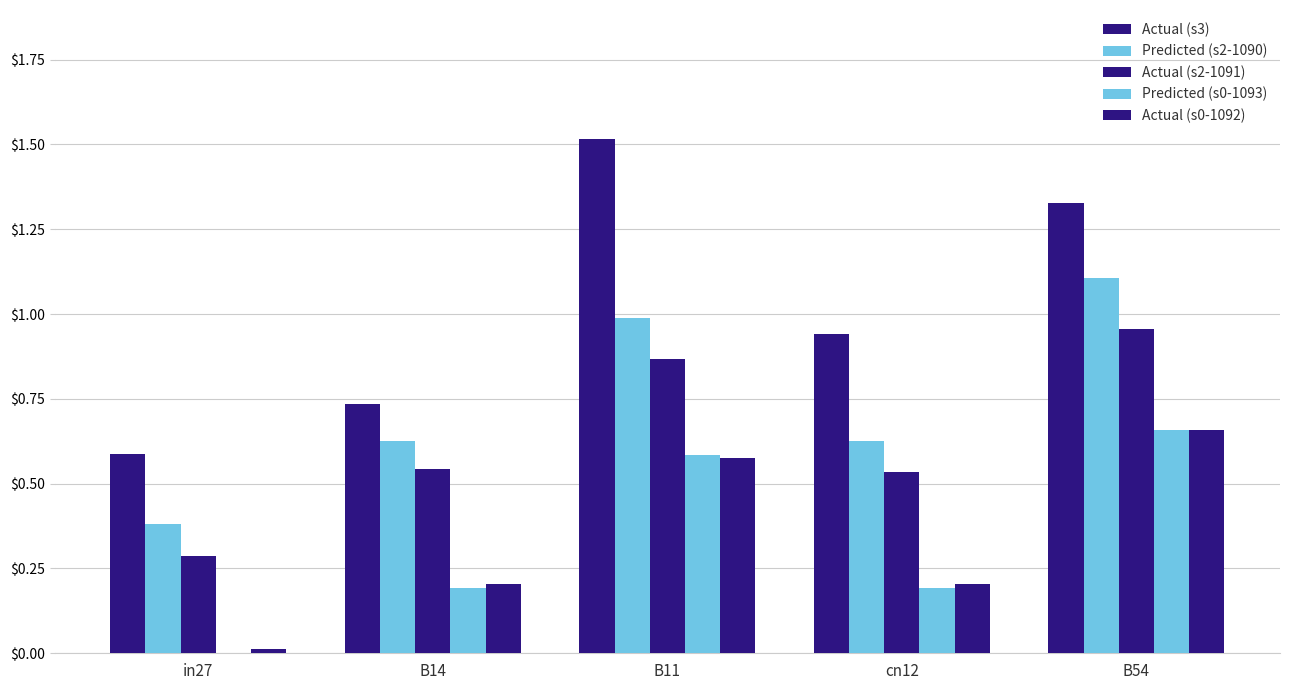

The value of Actual (s0-1092) at cn12 is 0.2. True or false?

True